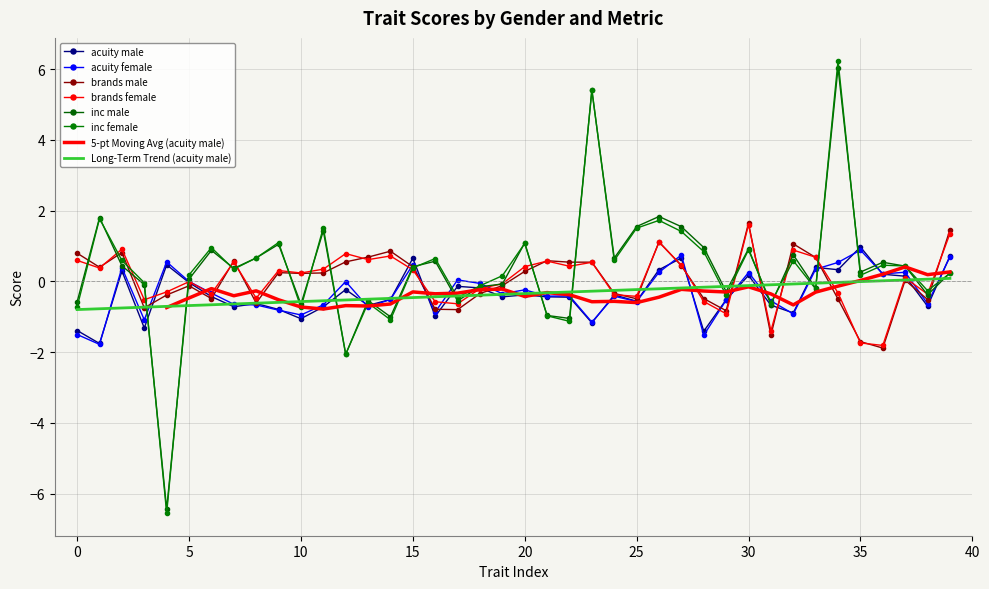

Rank the series by their maximum value, from highest to lowest.

inc_female, inc_male, brands_male, brands_female, acuity_male, acuity_female